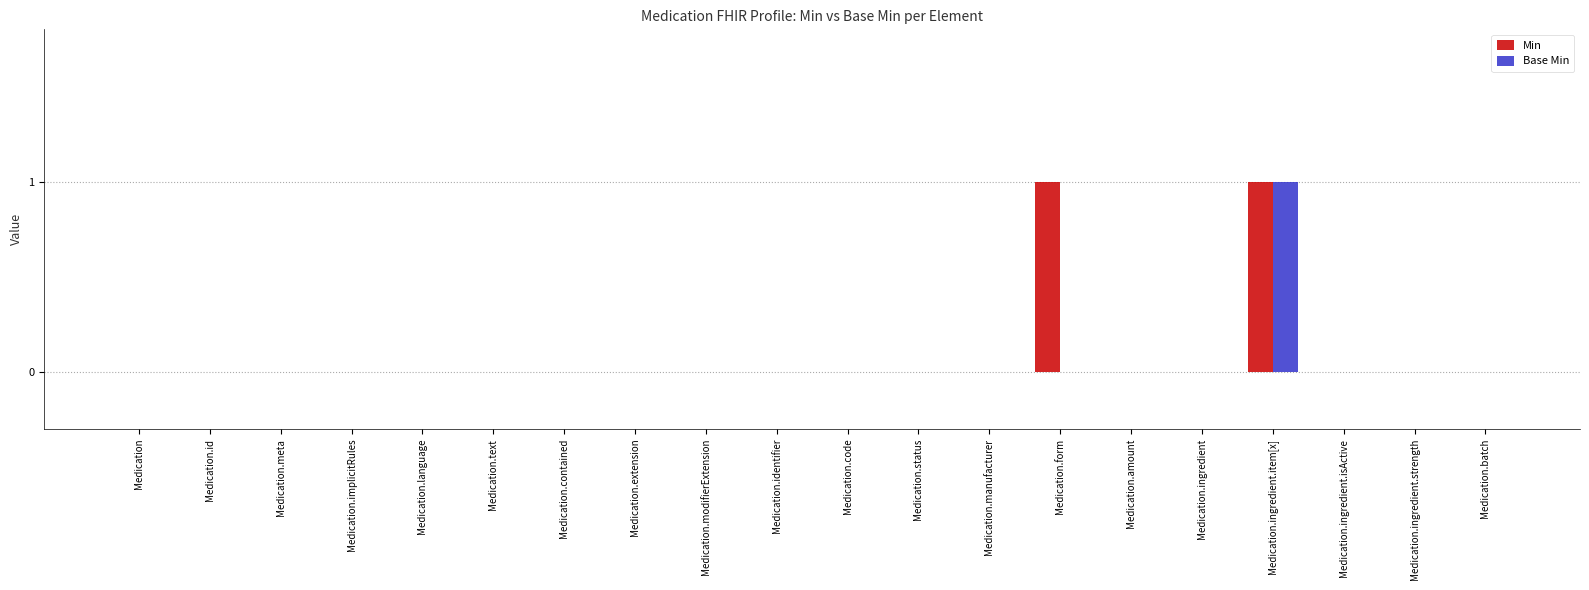

How many groups of bars are there?

20